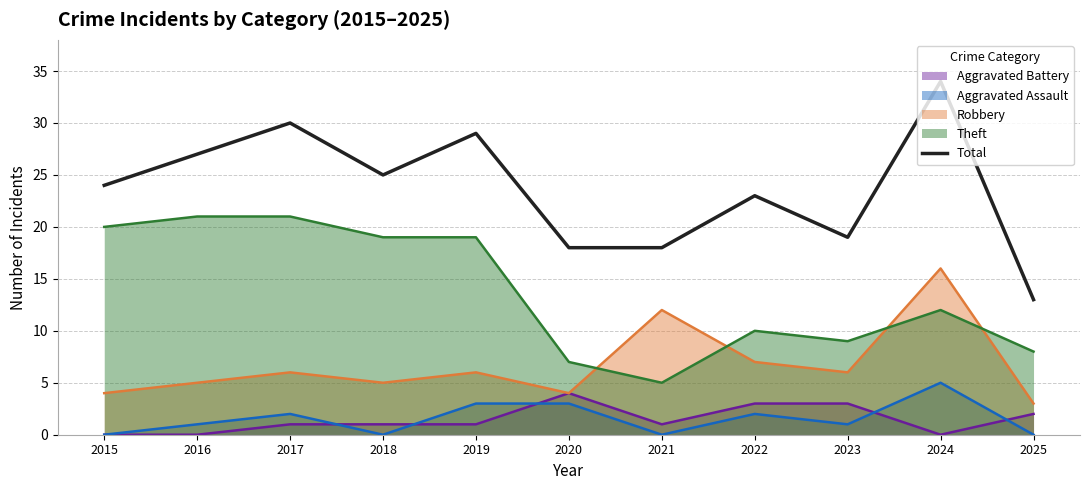

At which label is the value closest to 23?

2022